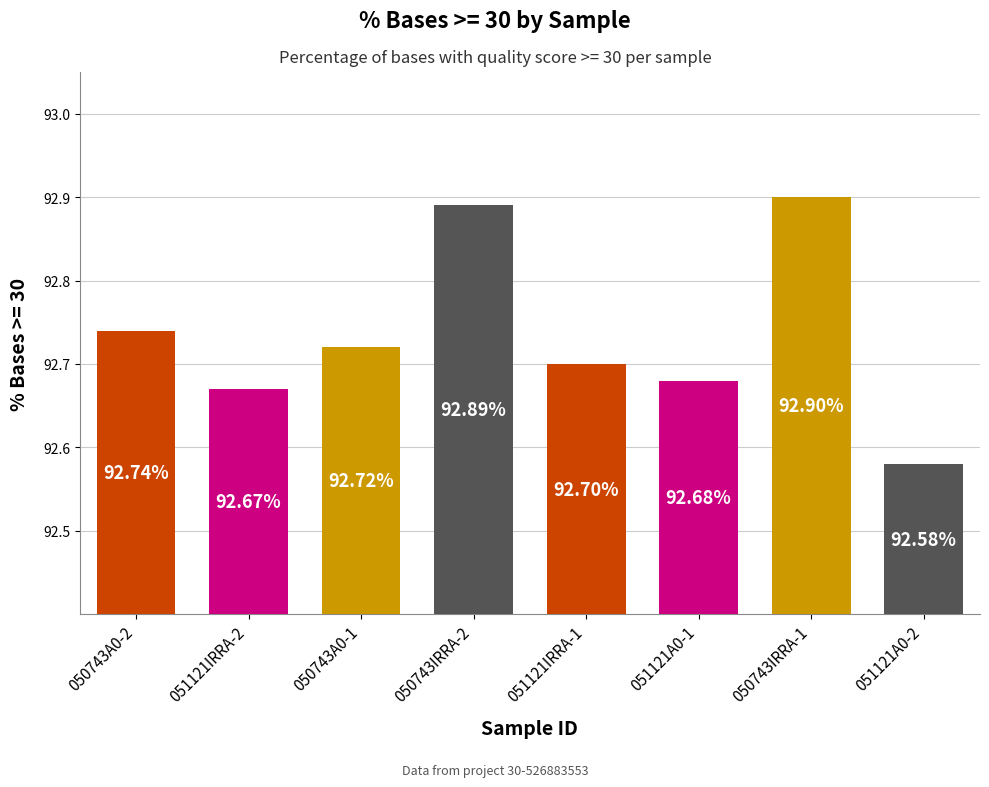

Which label corresponds to the smallest value in the chart?

051121A0-2